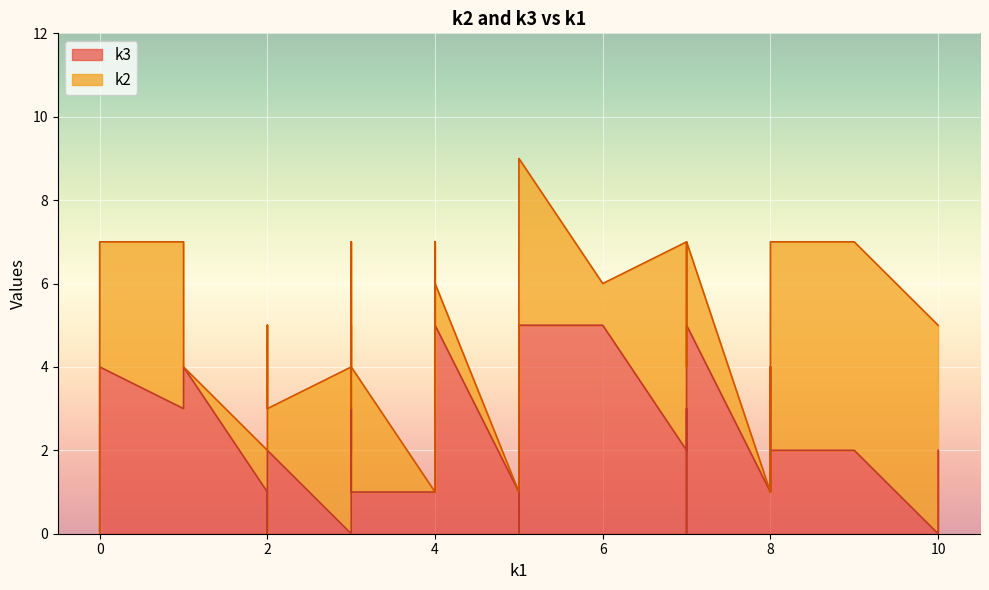

The k3 series shows 1 at 7. True or false?

False